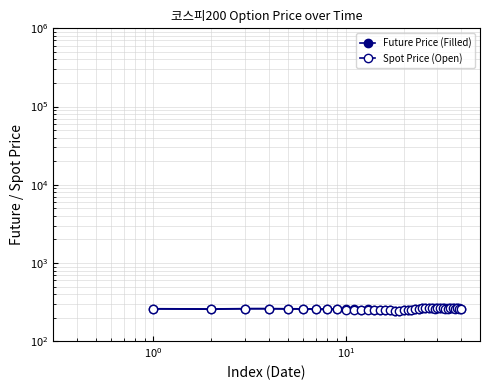

What is the sum of all Spot Price (Open) values?

10305.4